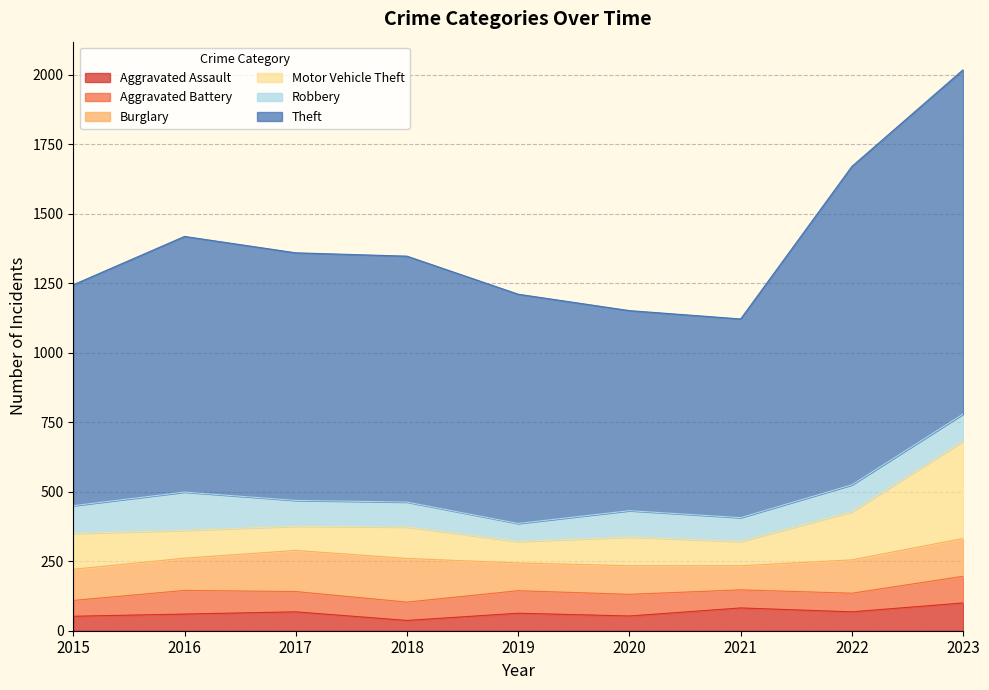

True or false: Aggravated Assault and Theft cross at least once.

False